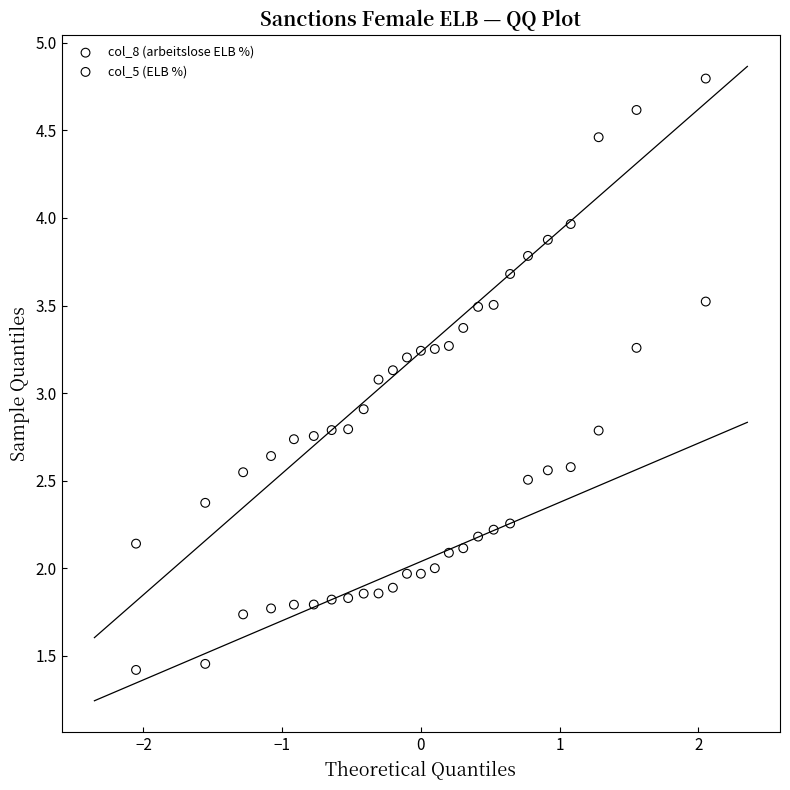

Which series reaches the minimum Y coordinate?

col_5 (ELB %)